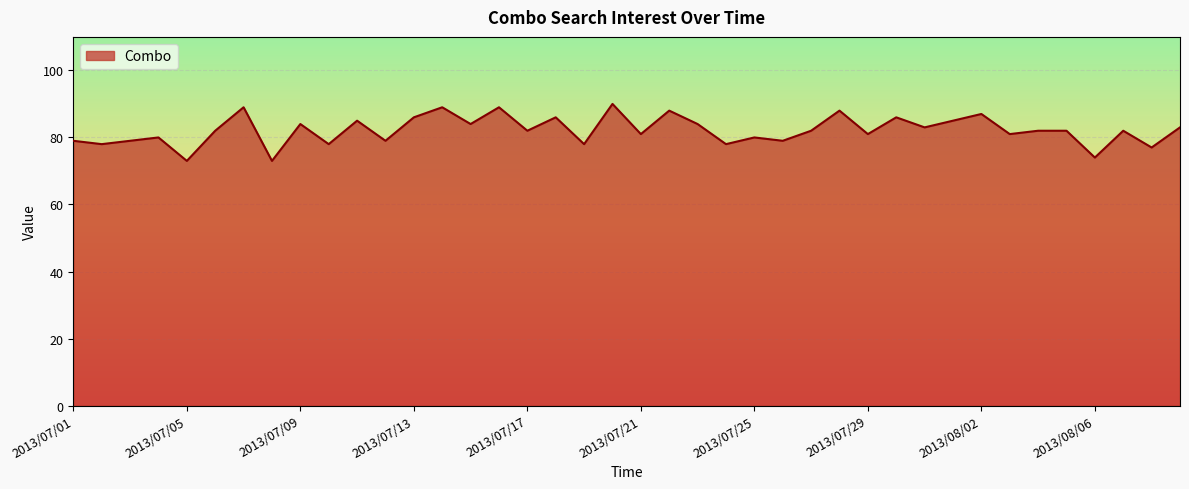

What is the minimum value shown in the chart?

73